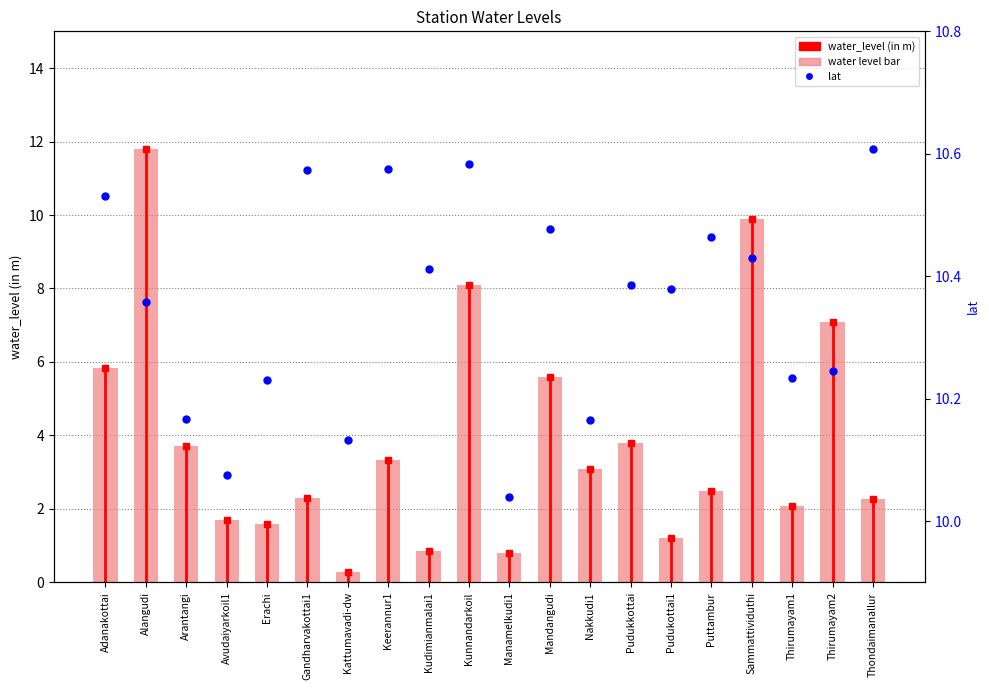

The value at Thirumayam1 is 3.5. True or false?

False